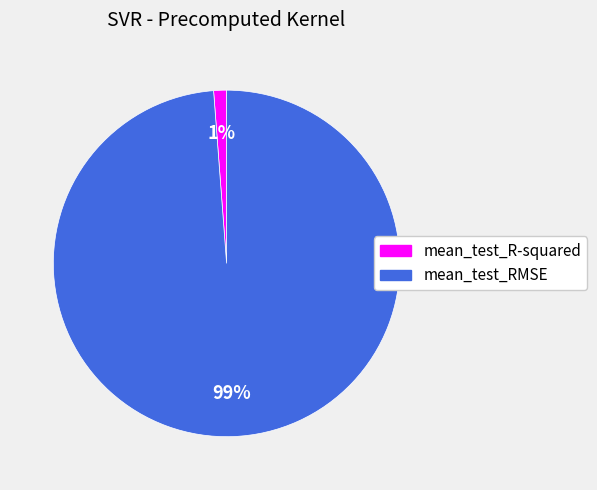

What is the smallest slice in the pie chart?

mean_test_R-squared